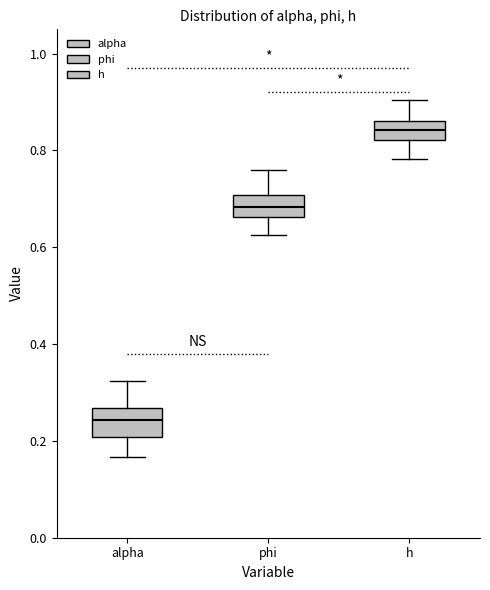

Which box has the lowest median line?

alpha